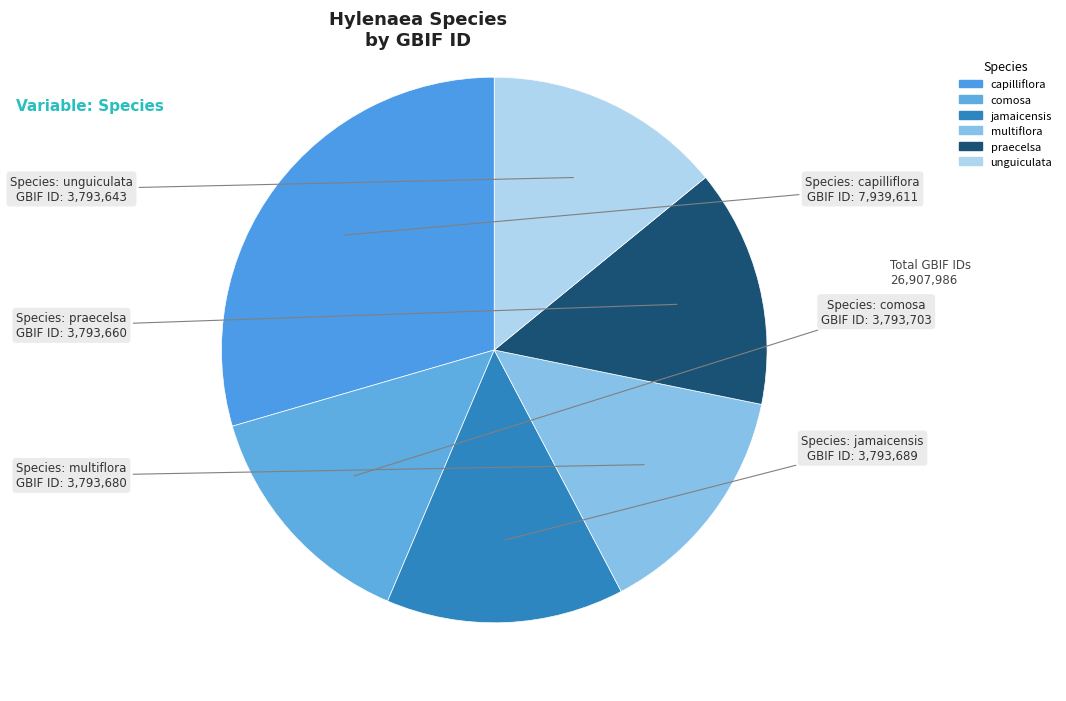

Which has a higher value, comosa or jamaicensis?

comosa